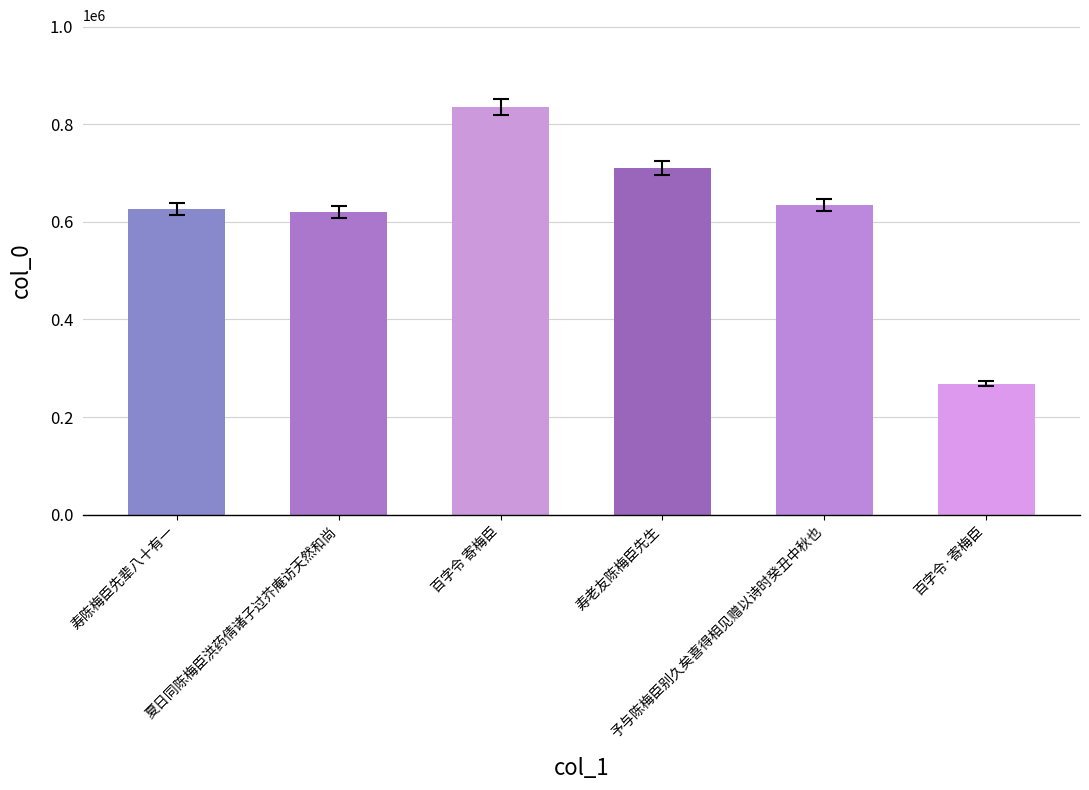

What is the difference between the values at 百字令·寄梅臣 and 予与陈梅臣别久矣喜得相见赠以诗时癸丑中秋也?

365633